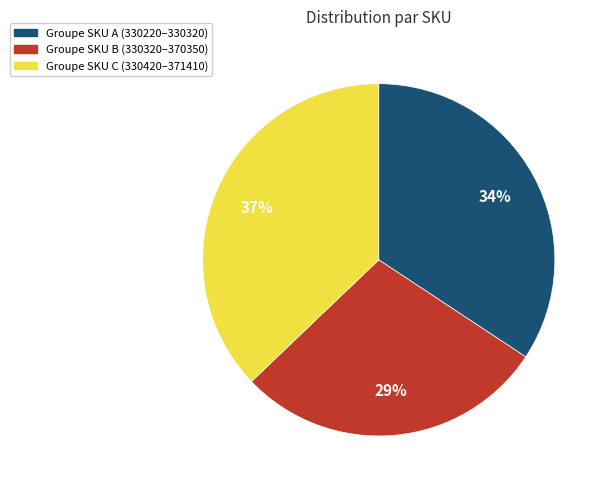

Count the number of slices in the pie.

3